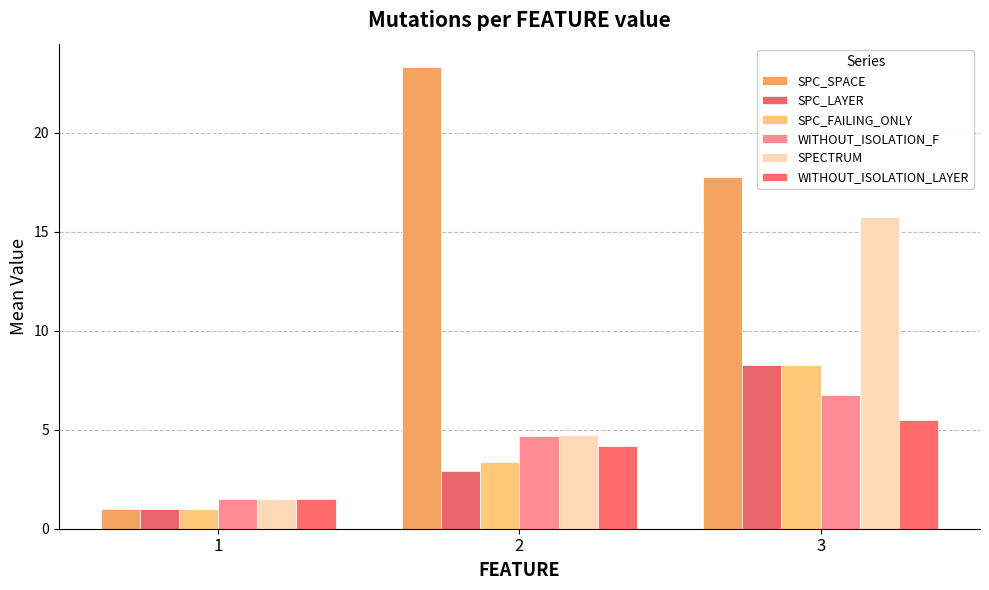

How many groups of bars are there?

3